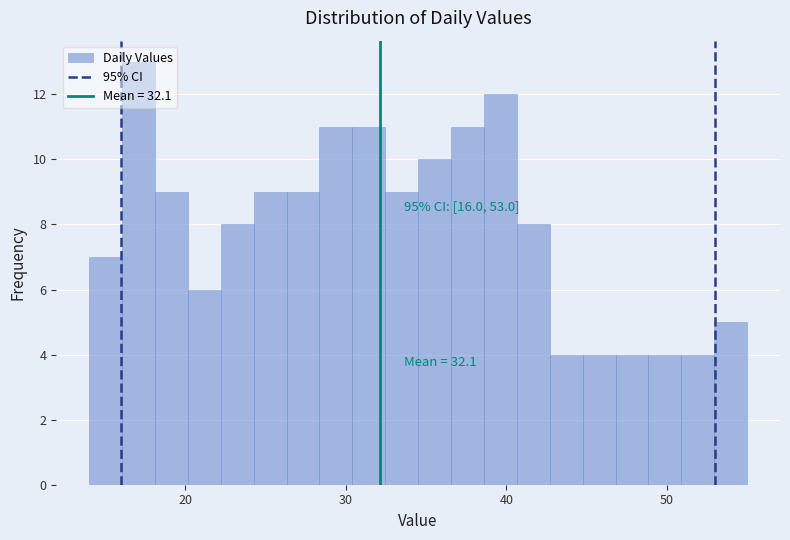

Around what value on the x-axis is the tallest bar? Give the approximate position of its centre, as read against the axis.

17